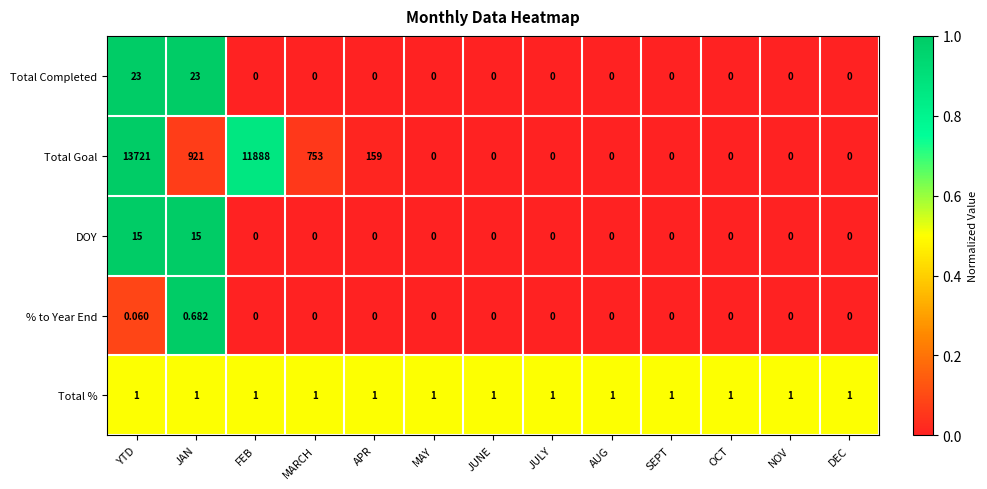

Count the number of data series in this chart.

5